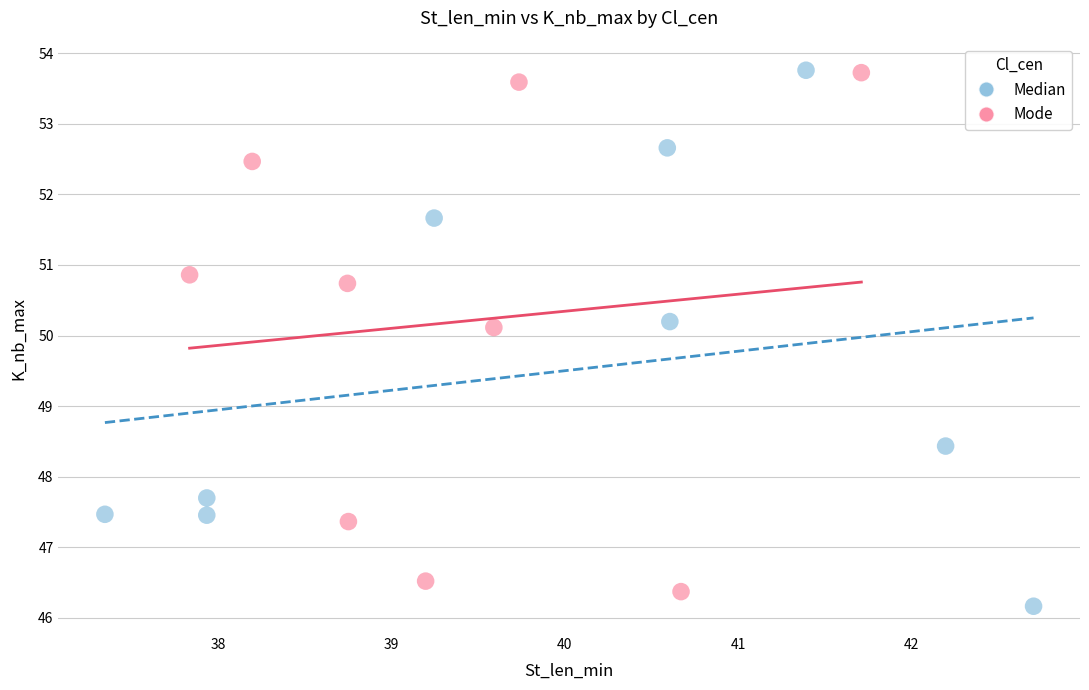

What are all the series names shown in the legend?

Median, Mode